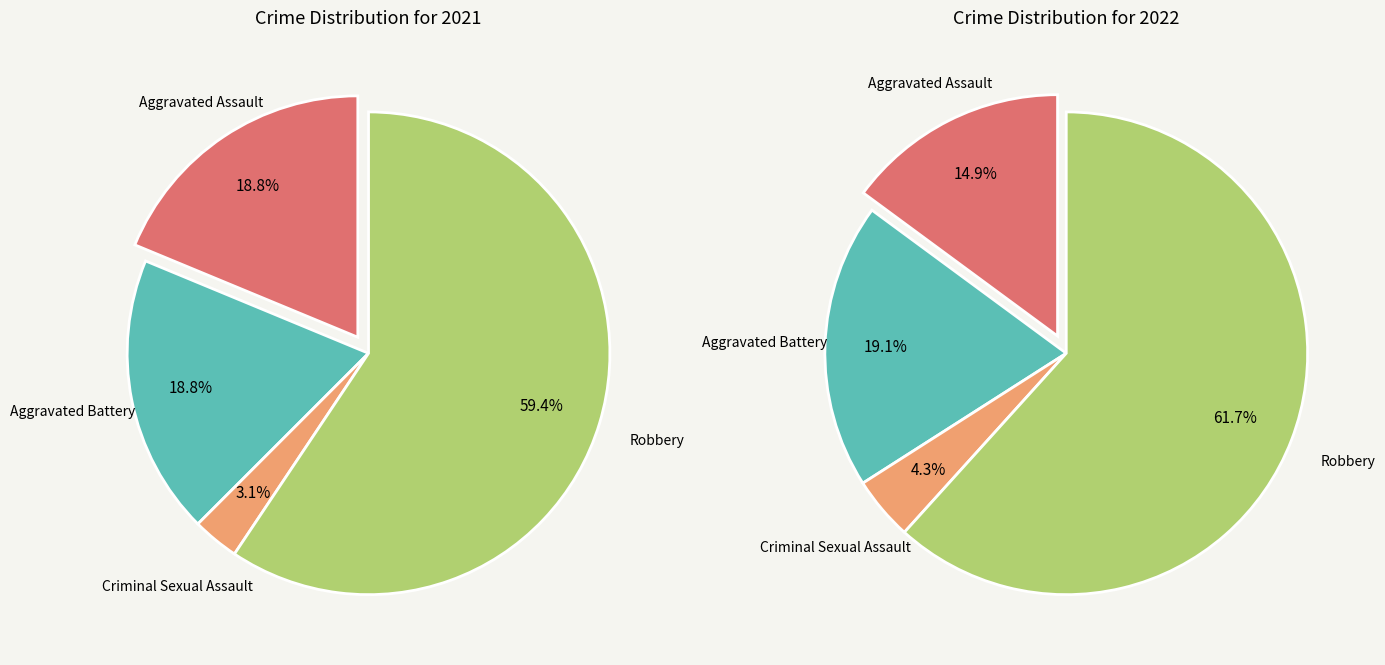

What percentage is the Criminal Sexual Assault slice, to the nearest percent?

3%